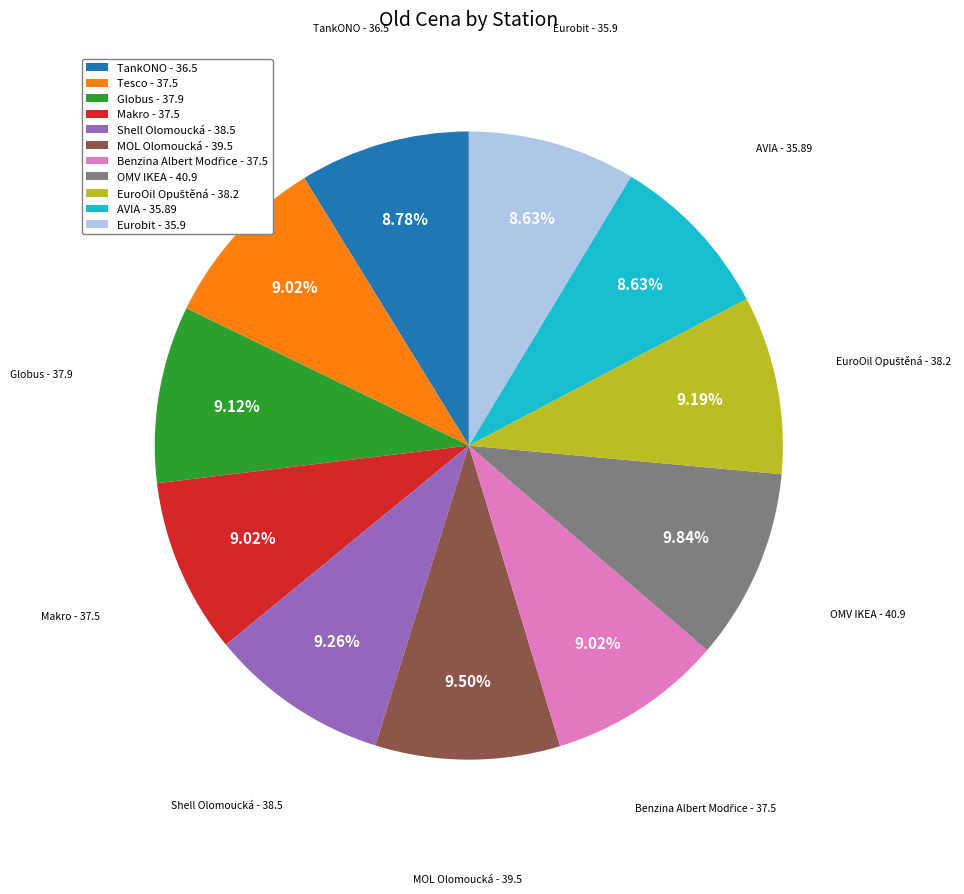

Does Eurobit represent more than half of the total?

No